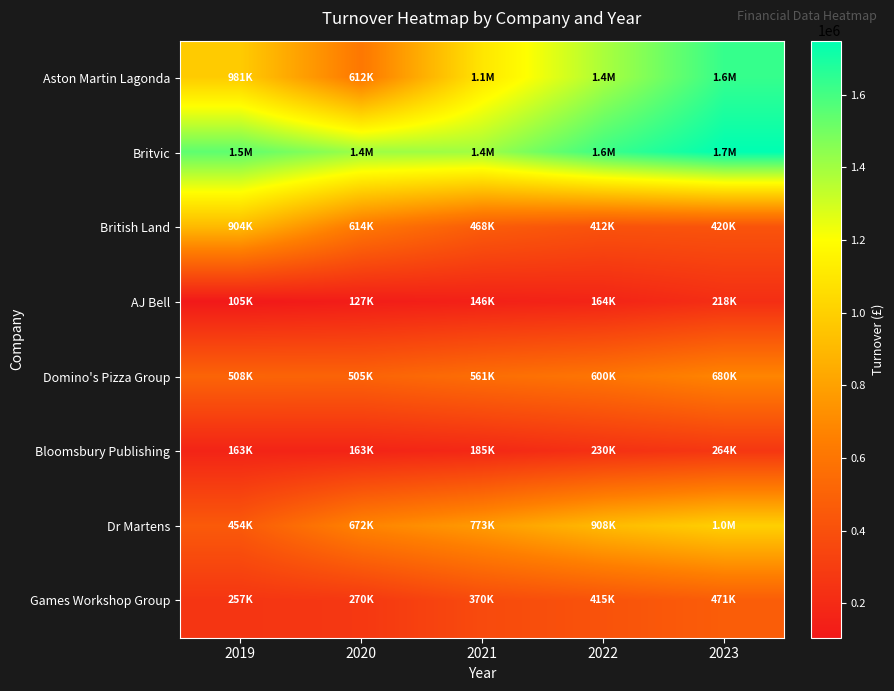

At which category is the sum across all series the highest?

2023